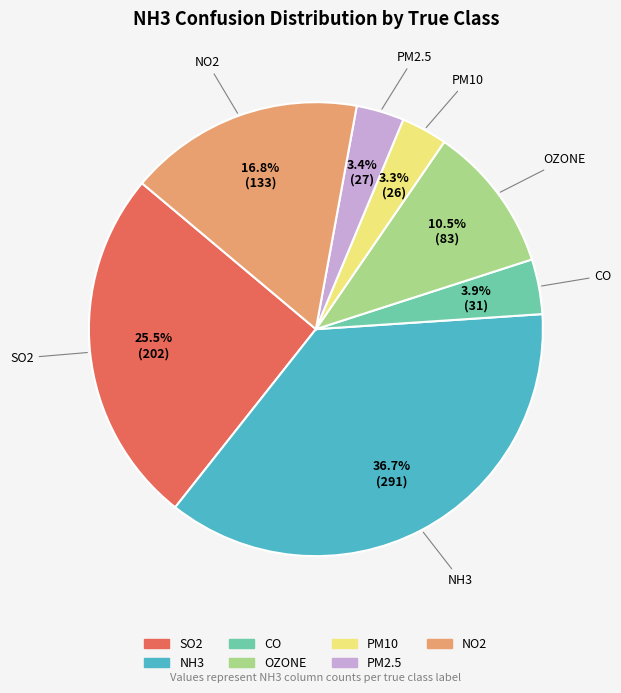

To the nearest percent, what is the difference between the OZONE and CO slice percentages?

7%